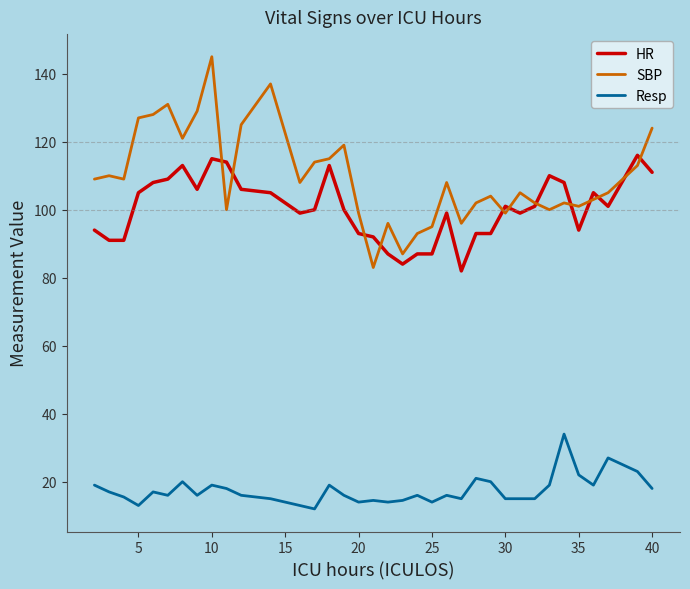

How many lines are shown in the chart?

3